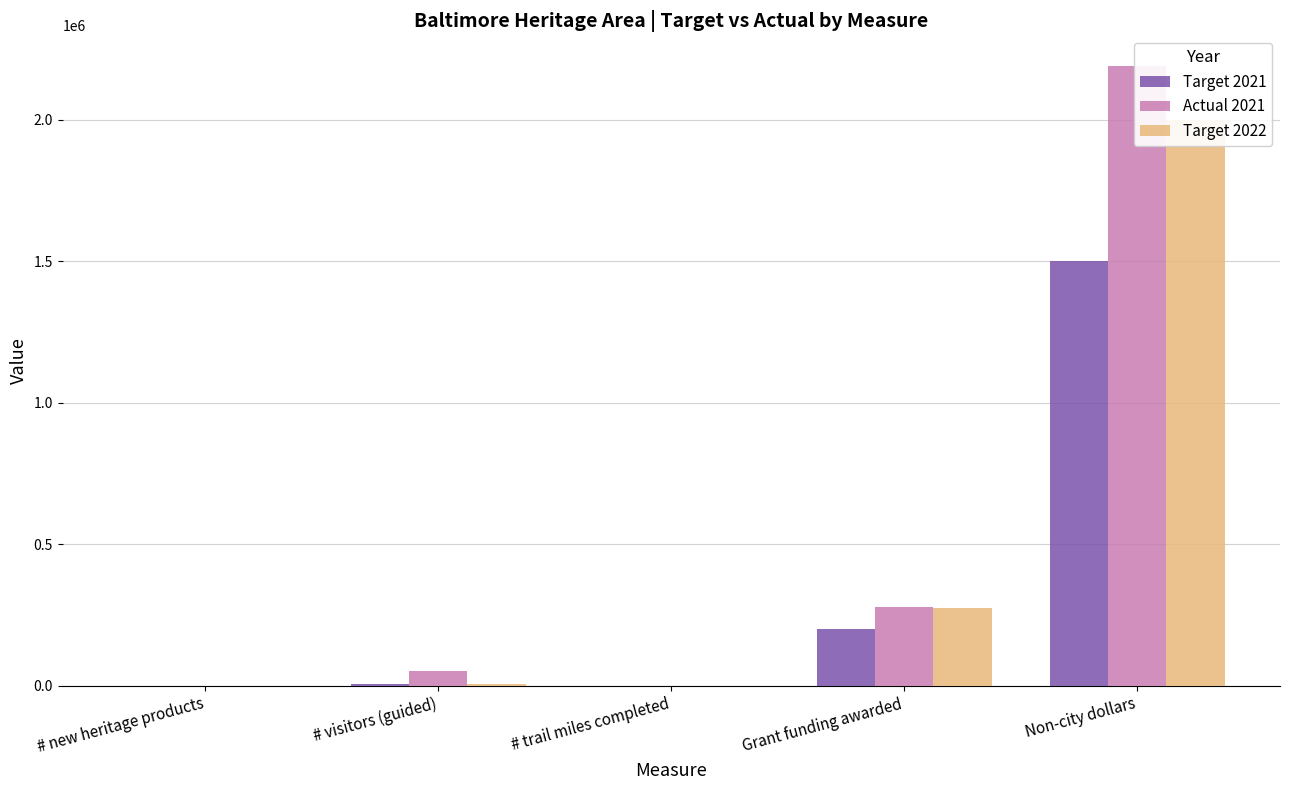

Are the bars grouped side by side (vs. stacked)?

Yes